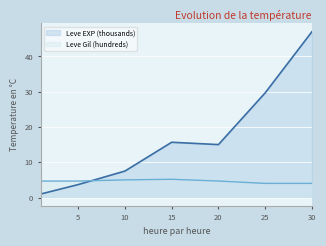

Between which two adjacent categories do Leve EXP (thousands) and Leve Gil (hundreds) first intersect?

5 and 10